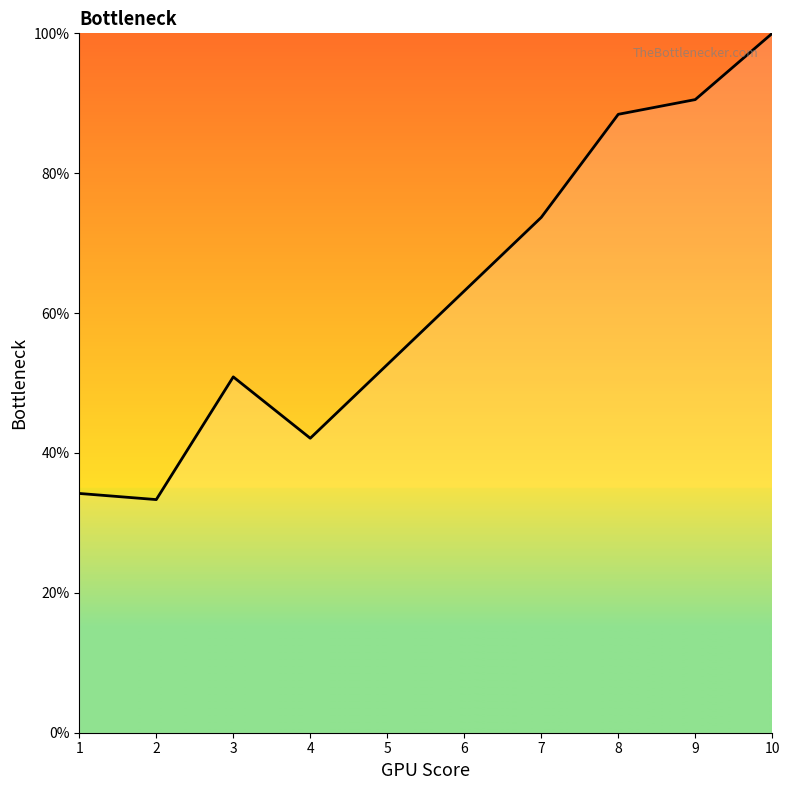

Reading left to right, what are all the values shown in this chart?

34.2	33.3	50.9	42.1	52.6	63.2	73.7	88.4	90.5	100.0